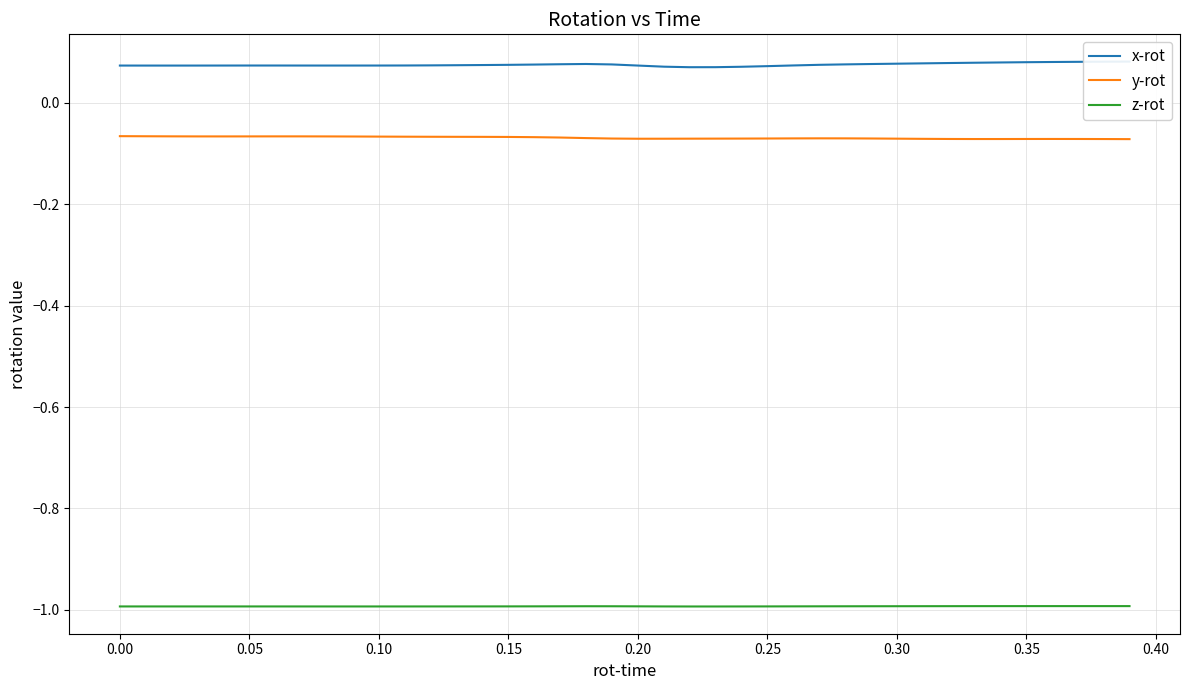

True or false: y-rot and x-rot intersect in this chart.

False